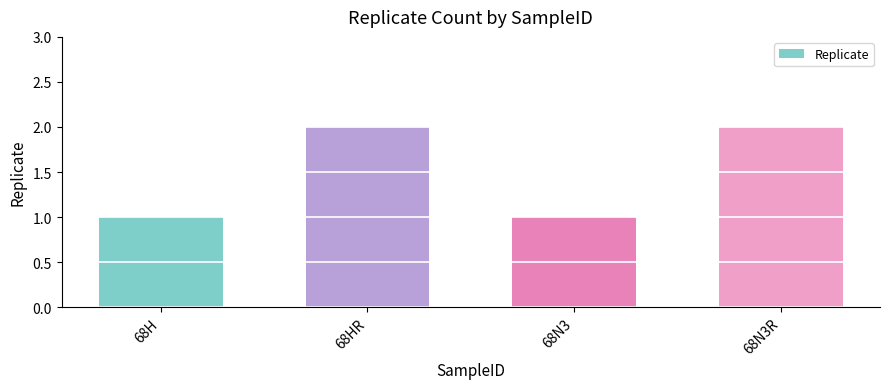

Reading right to left, extract all data points from this chart.

2	1	2	1